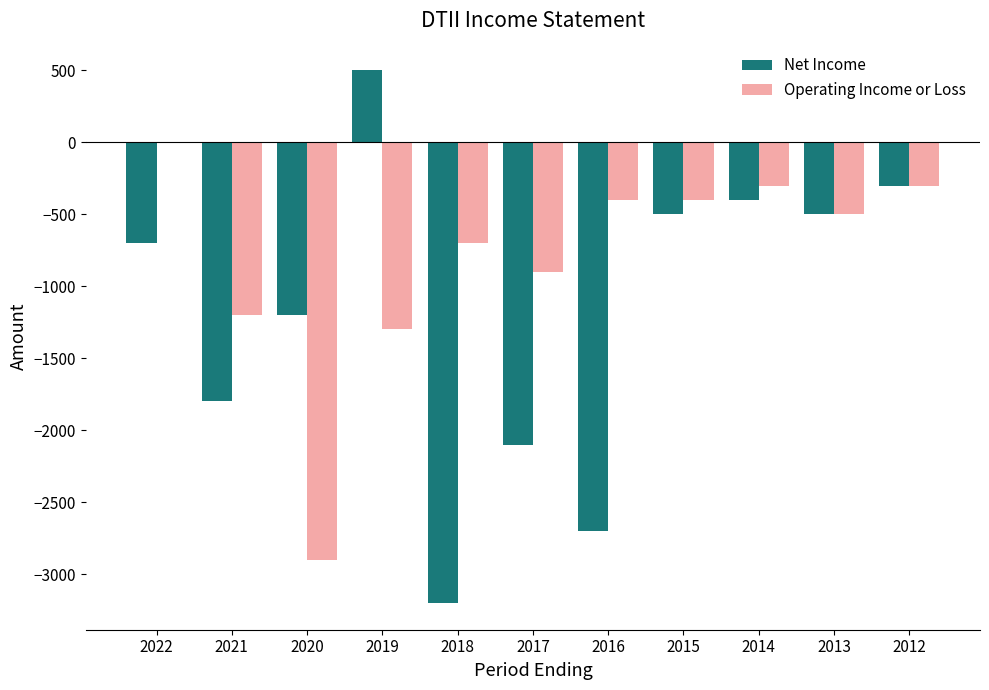

What is the difference between the Net Income values at 2016 and 2014?

2300